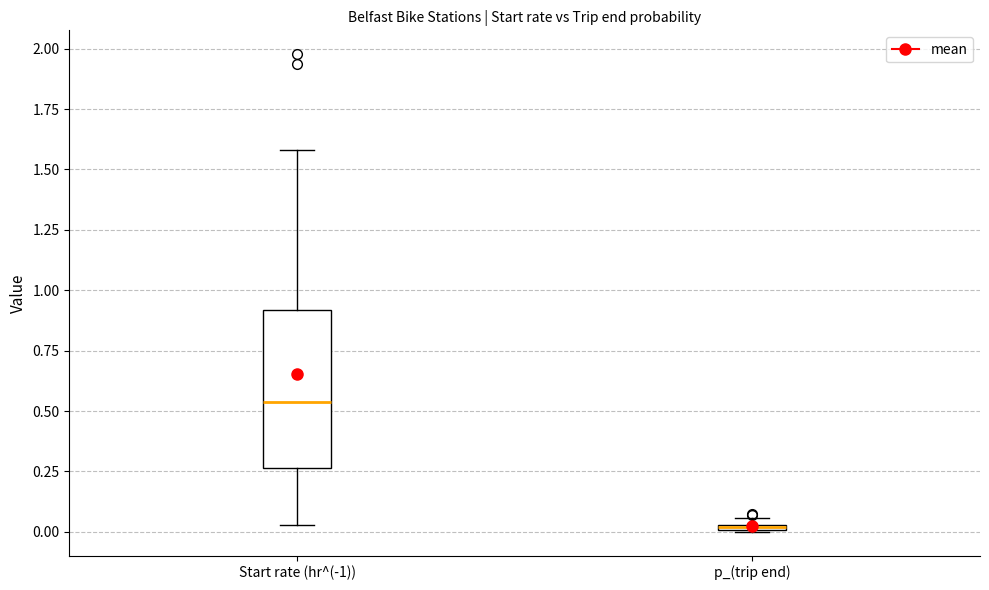

Where is the lower edge of the box for Start rate (hr^(-1)) on the y-axis? The values are not printed on the chart, so give them approximately, as read against the axis.

0.25